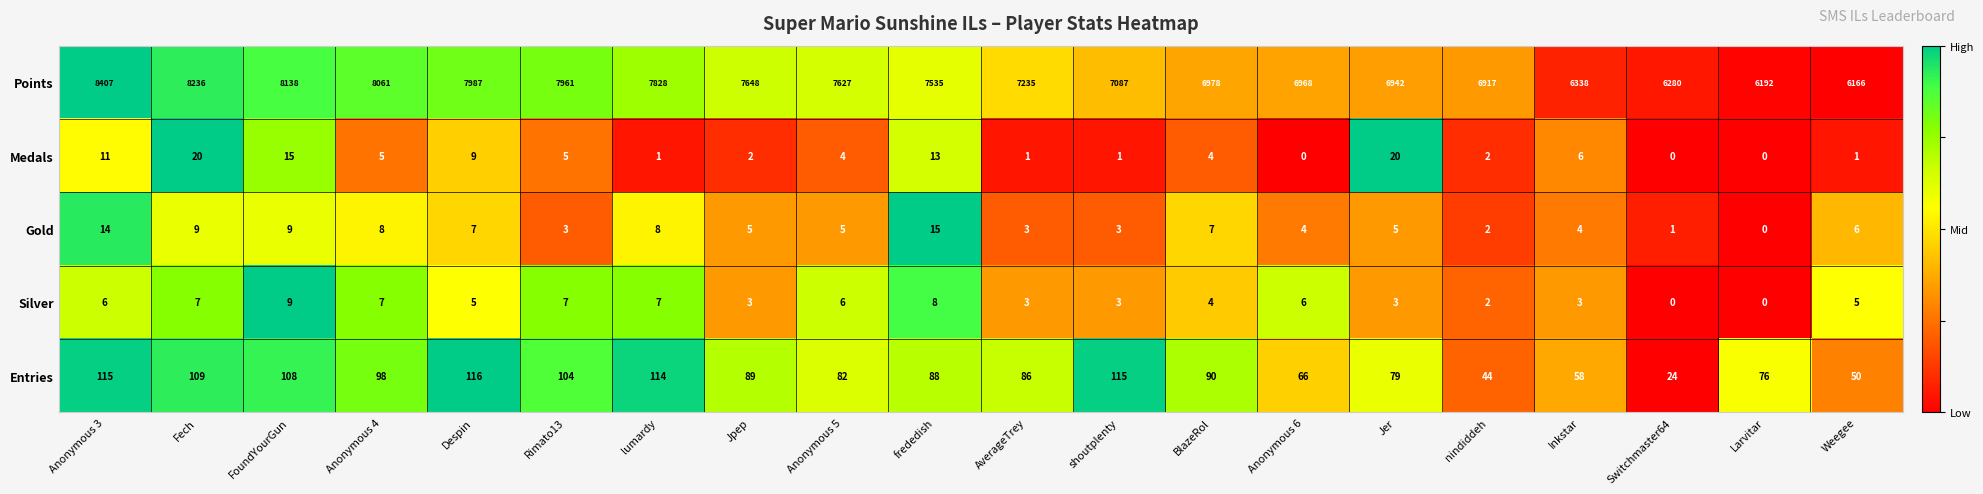

What is the difference between the highest and lowest values at Jer?

6939